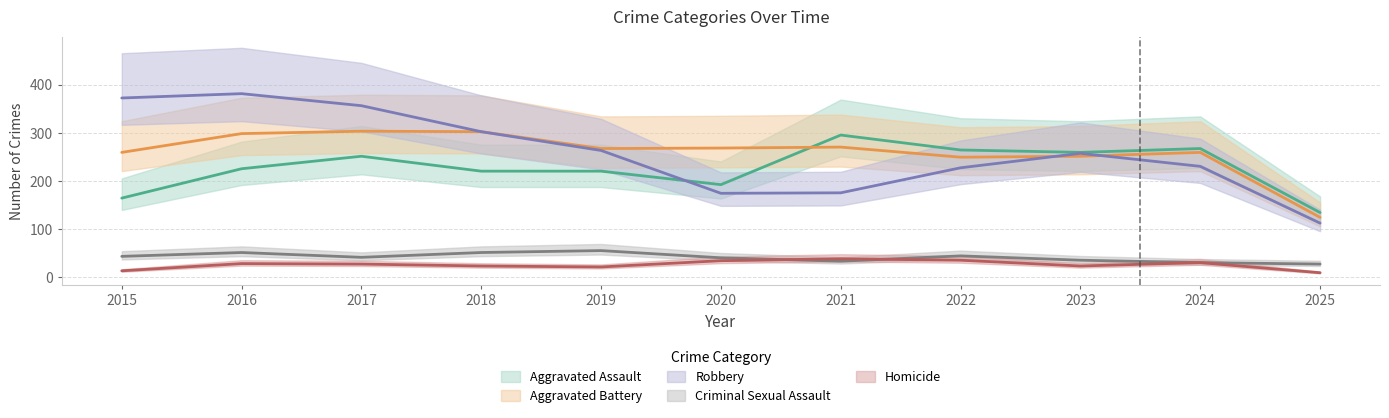

Does the chart display data point markers on the line(s)?

No